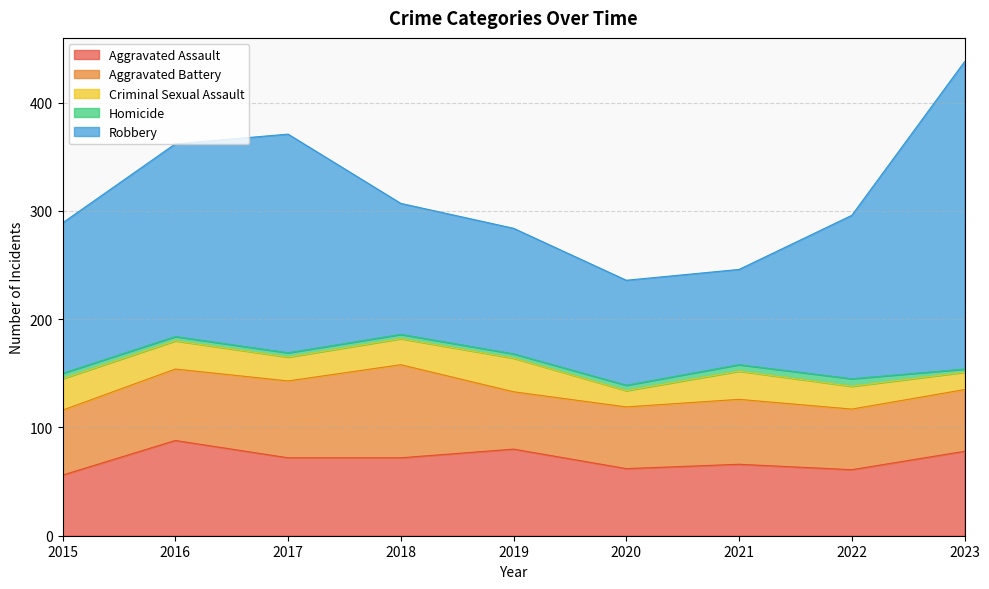

What are all the series names shown in the legend?

Aggravated Assault, Aggravated Battery, Criminal Sexual Assault, Homicide, Robbery